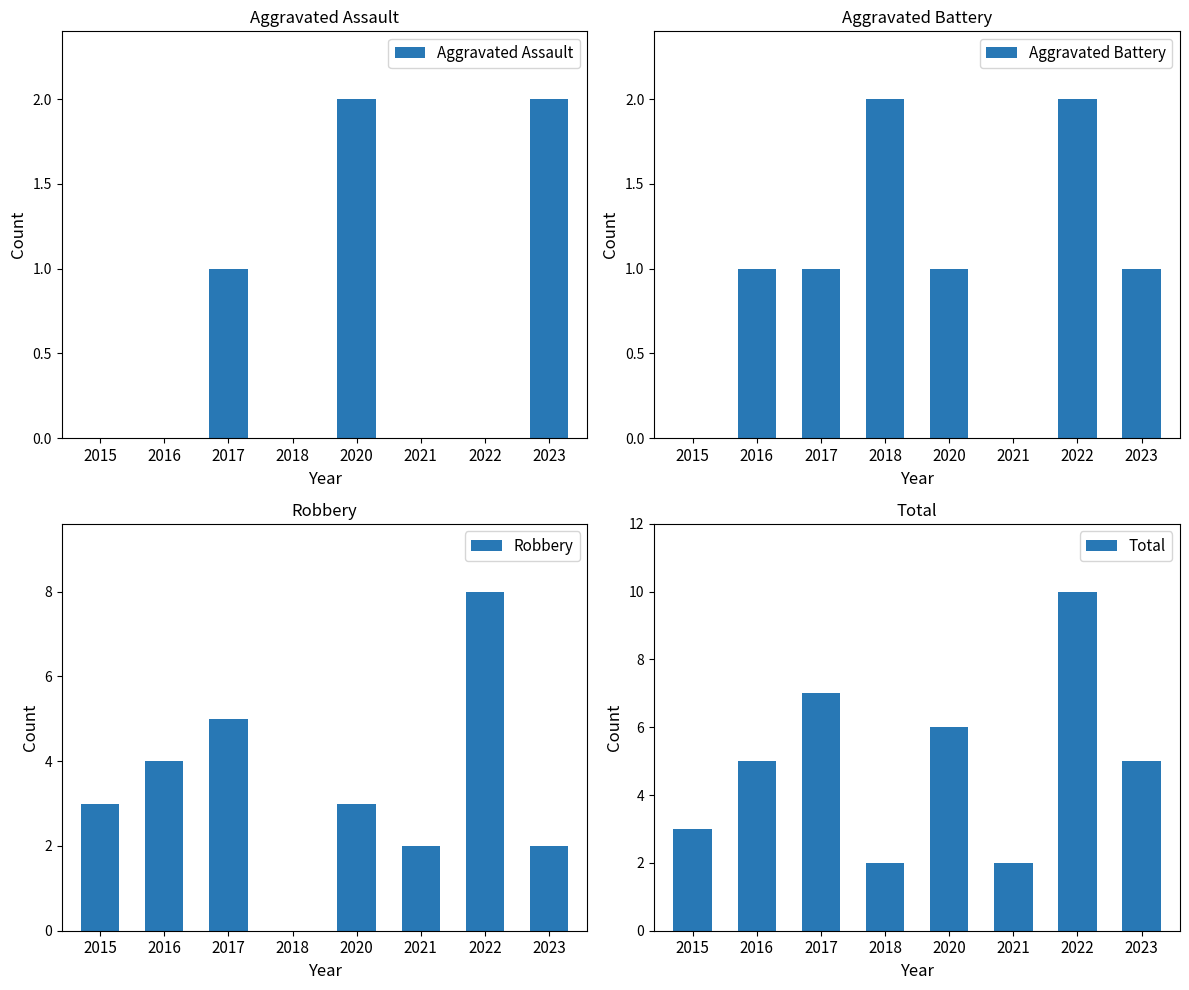

Reading right to left, extract all data points from this chart.

Aggravated Assault: 2023=2	2022=0	2021=0	2020=2	2018=0	2017=1	2016=0	2015=0
Aggravated Battery: 2023=1	2022=2	2021=0	2020=1	2018=2	2017=1	2016=1	2015=0
Robbery: 2023=2	2022=8	2021=2	2020=3	2018=0	2017=5	2016=4	2015=3
Total: 2023=5	2022=10	2021=2	2020=6	2018=2	2017=7	2016=5	2015=3